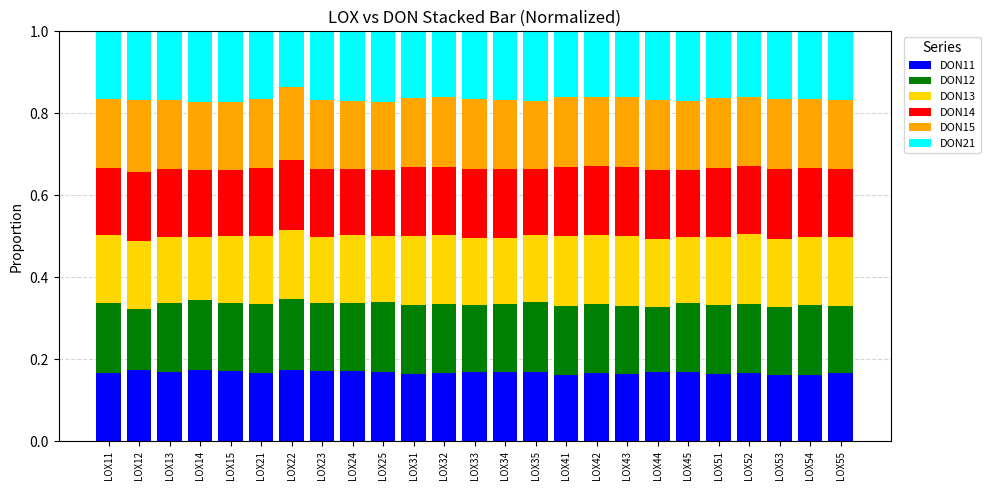

What is the total value across all series at LOX54?

1.0